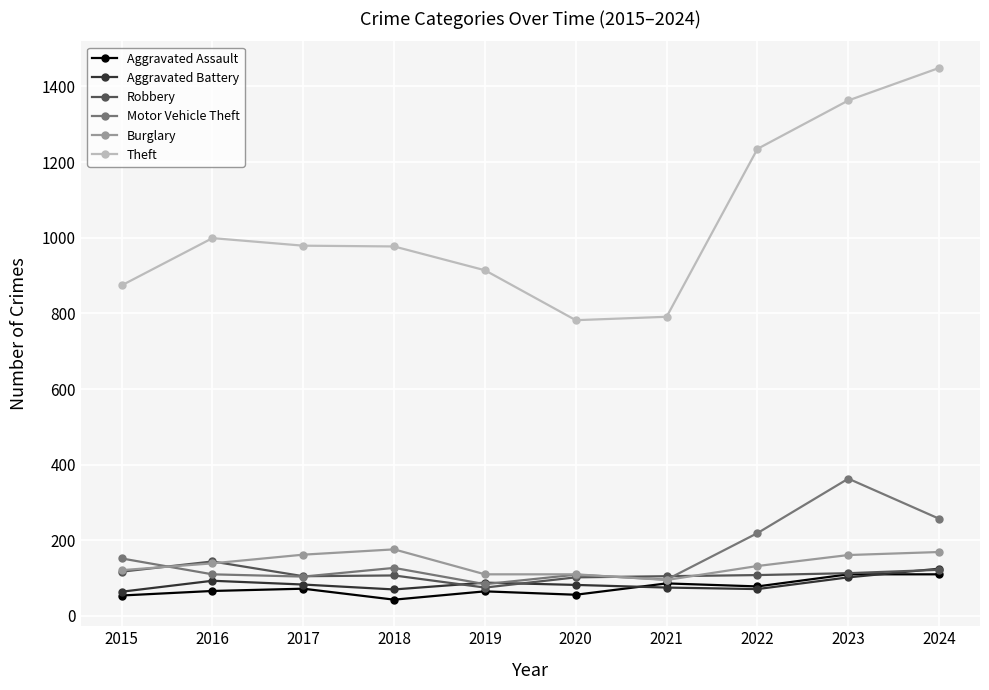

What is the average value of the Aggravated Assault series?

74